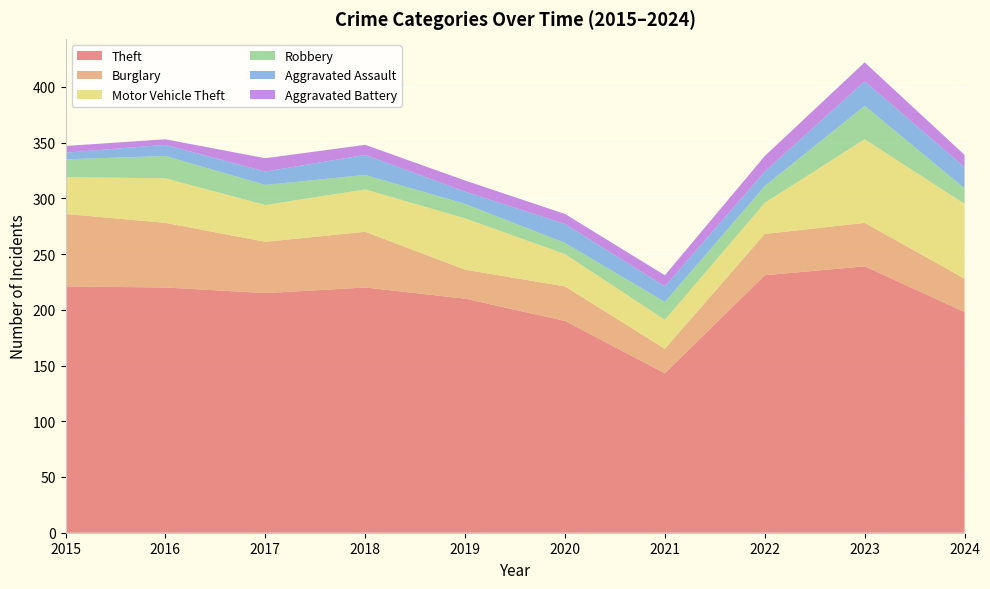

Reading right to left, transcribe all the data shown in this chart.

Theft: 2024=198	2023=239	2022=231	2021=143	2020=190	2019=210	2018=220	2017=215	2016=220	2015=221
Burglary: 2024=30	2023=39	2022=37	2021=22	2020=31	2019=26	2018=50	2017=46	2016=58	2015=65
Motor Vehicle Theft: 2024=67	2023=75	2022=28	2021=26	2020=29	2019=46	2018=38	2017=33	2016=40	2015=33
Robbery: 2024=14	2023=30	2022=15	2021=16	2020=10	2019=13	2018=13	2017=18	2016=20	2015=16
Aggravated Assault: 2024=19	2023=22	2022=13	2021=14	2020=17	2019=11	2018=18	2017=12	2016=10	2015=6
Aggravated Battery: 2024=11	2023=17	2022=14	2021=10	2020=9	2019=10	2018=9	2017=12	2016=5	2015=6